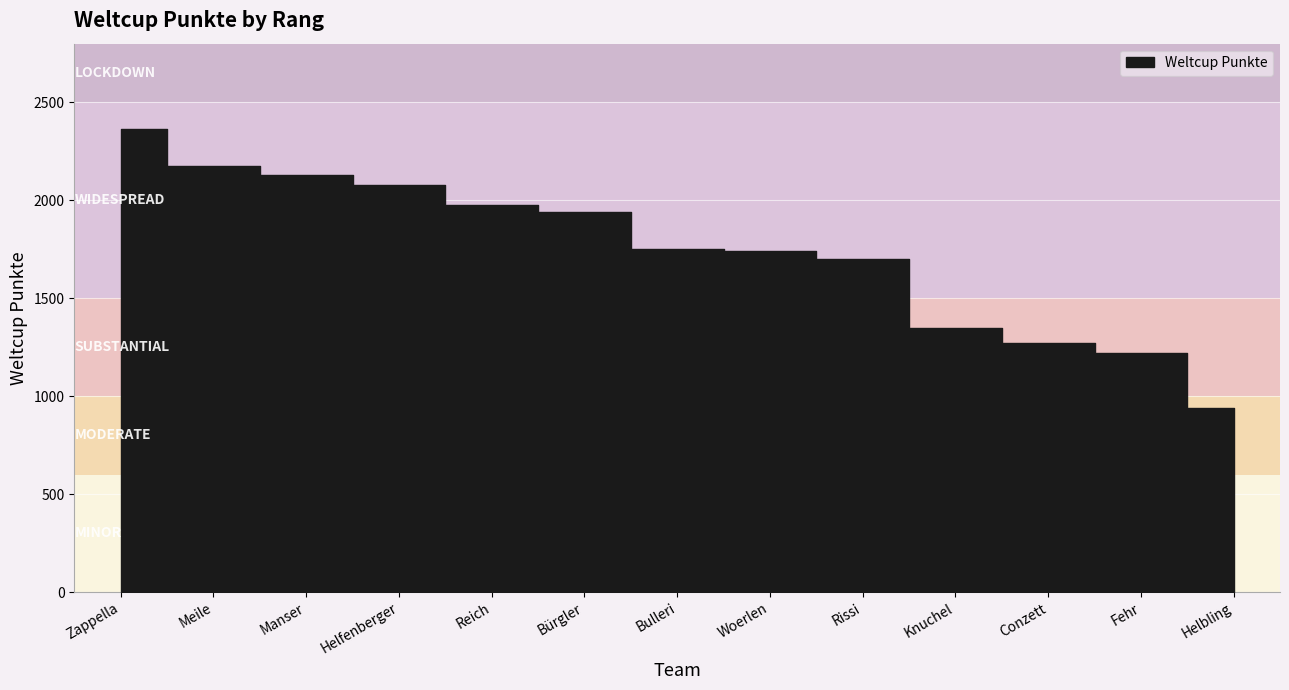

Which category has the highest value across all series?

Zappella